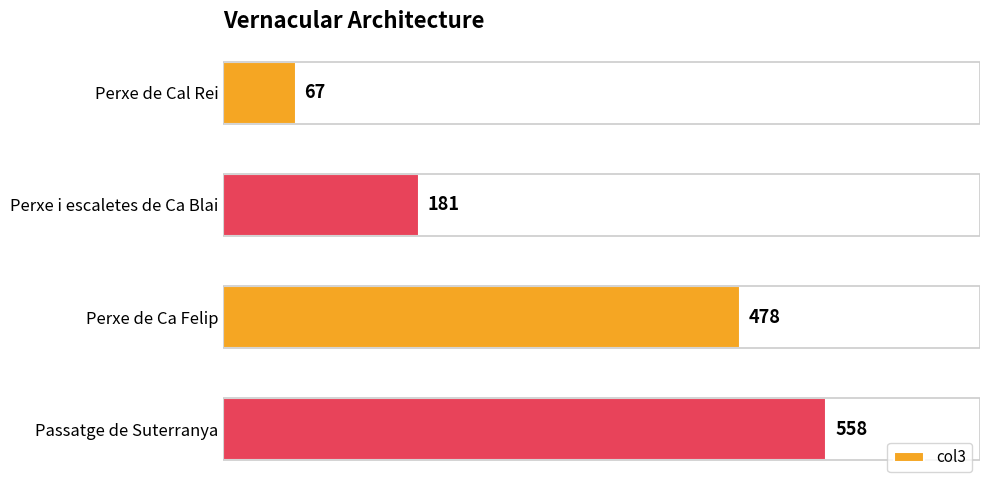

Rank the categories by value from highest to lowest.

Passatge de Suterranya, Perxe de Ca Felip, Perxe i escaletes de Ca Blai, Perxe de Cal Rei